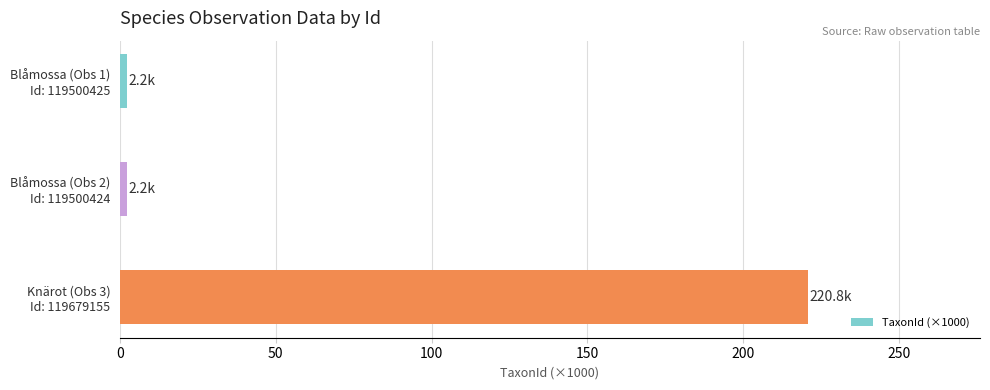

What is the value of the 3rd bar from the top?

220.8